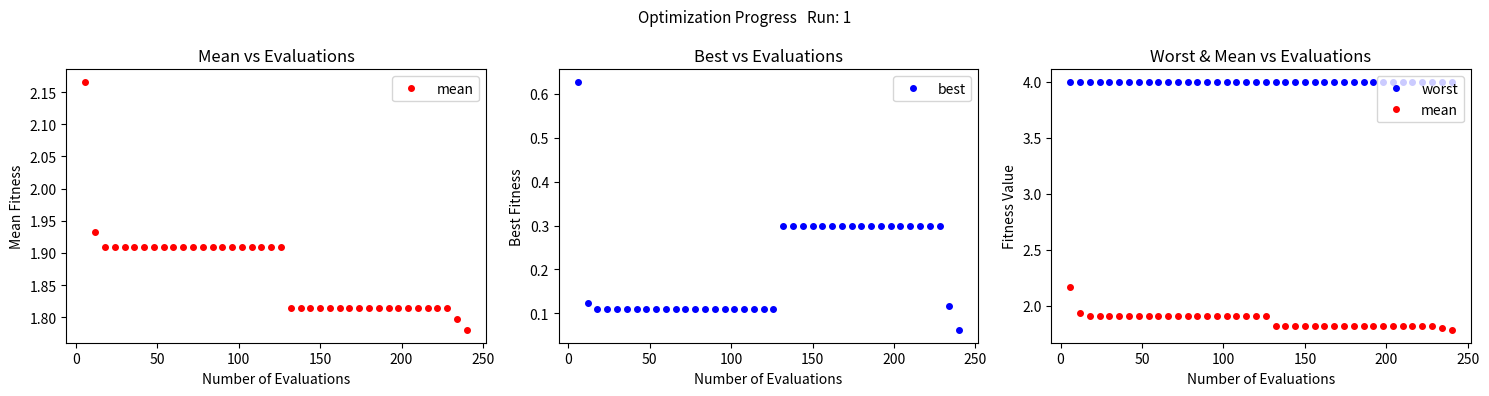

True or false: best has more than 1 points higher than both neighbors.

False